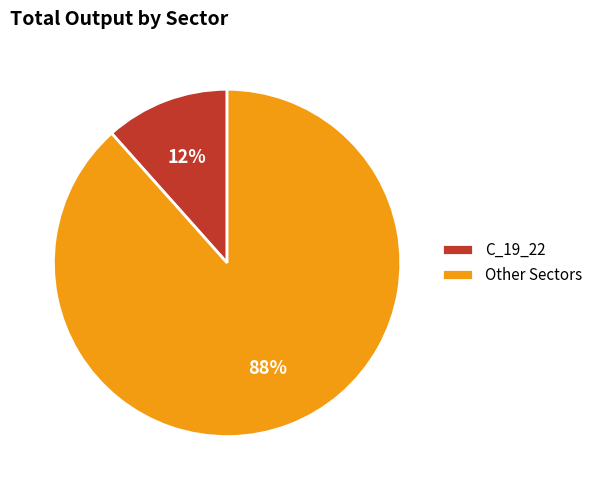

Which has a higher value, C_19_22 or Other Sectors?

Other Sectors